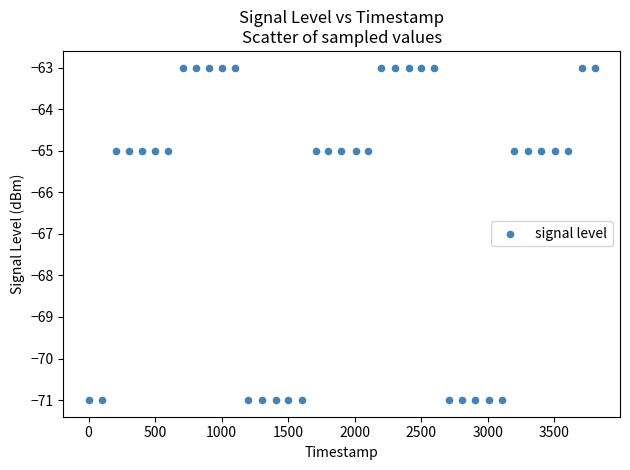

What is the range of X values (max minus min)?

3803